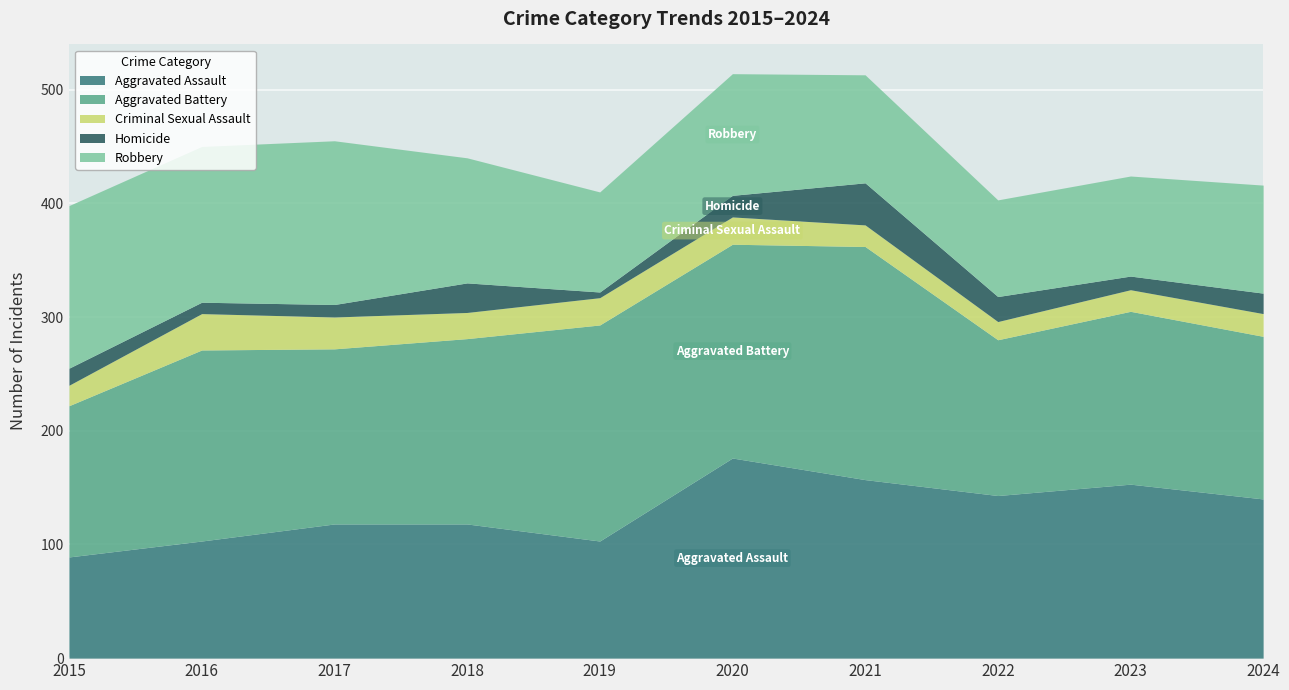

What value does the Criminal Sexual Assault series have at 2019, to the nearest 5?

25